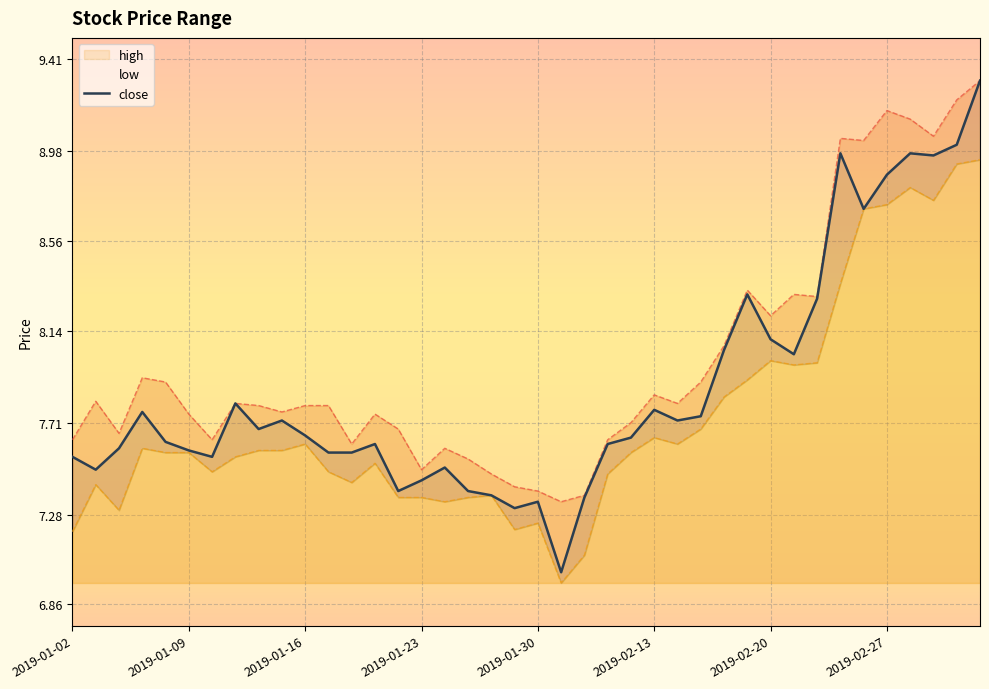

What is the minimum value for close?

7.0